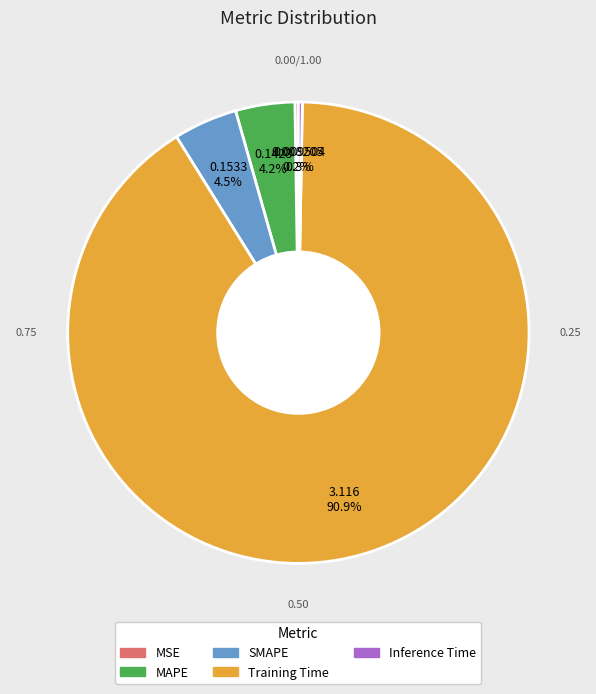

What portion of the pie excludes SMAPE?

95.5%